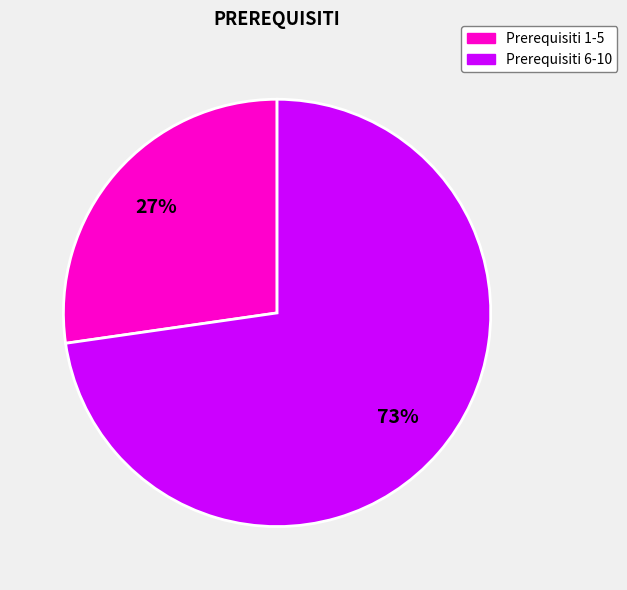

Which category has the biggest portion of the pie?

Prerequisiti 6-10